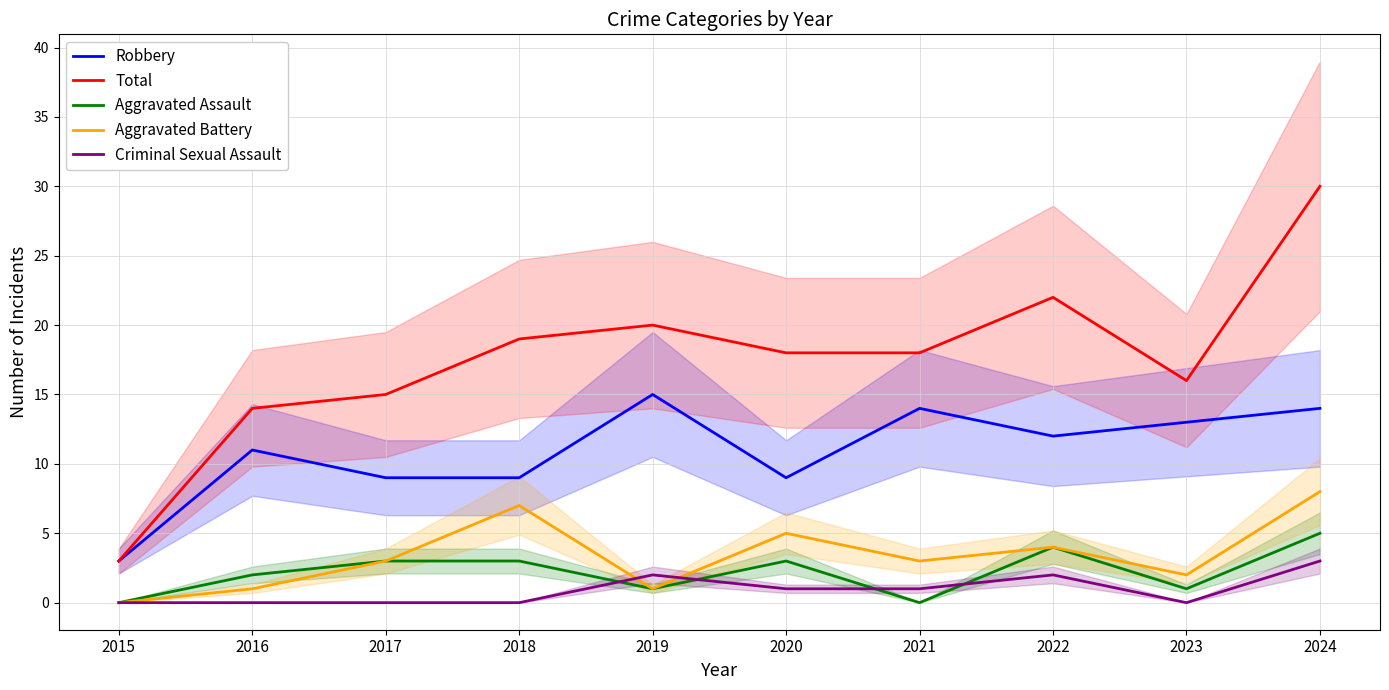

True or false: Robbery and Criminal Sexual Assault intersect in this chart.

False